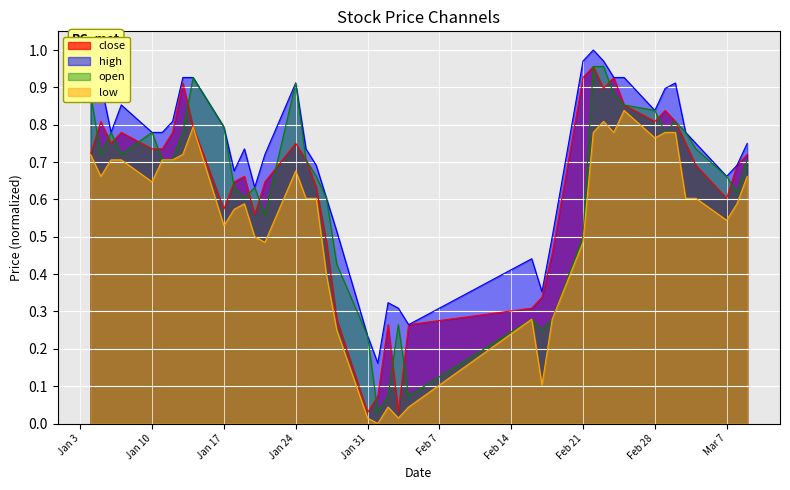

What is the greatest value displayed?

1.0